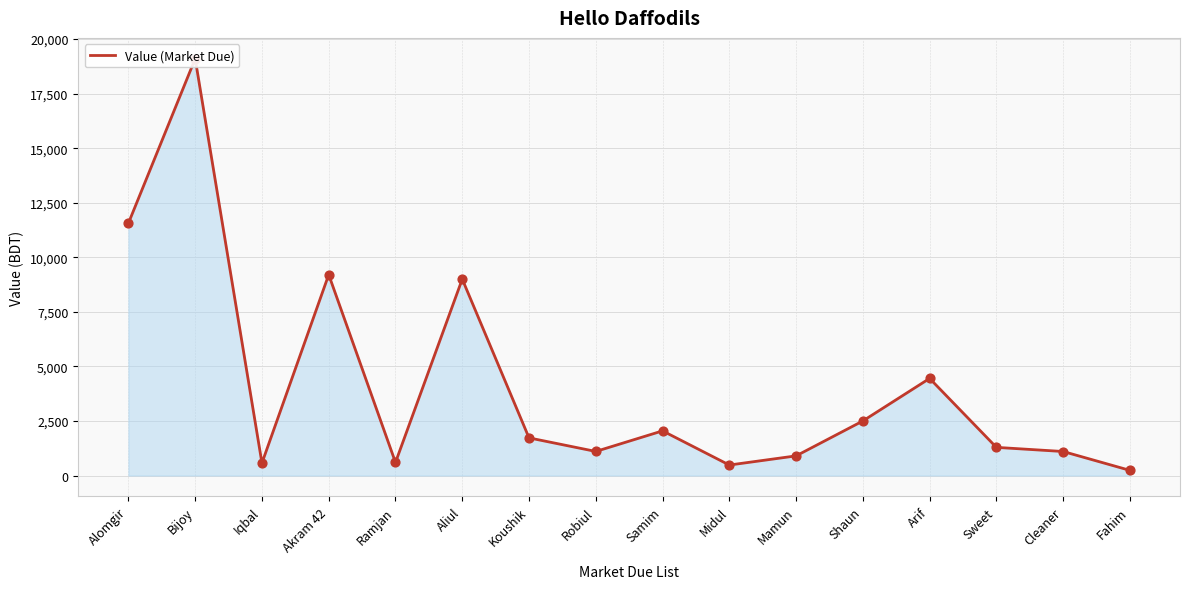

Which has a higher value, Samim or Akram 42?

Akram 42